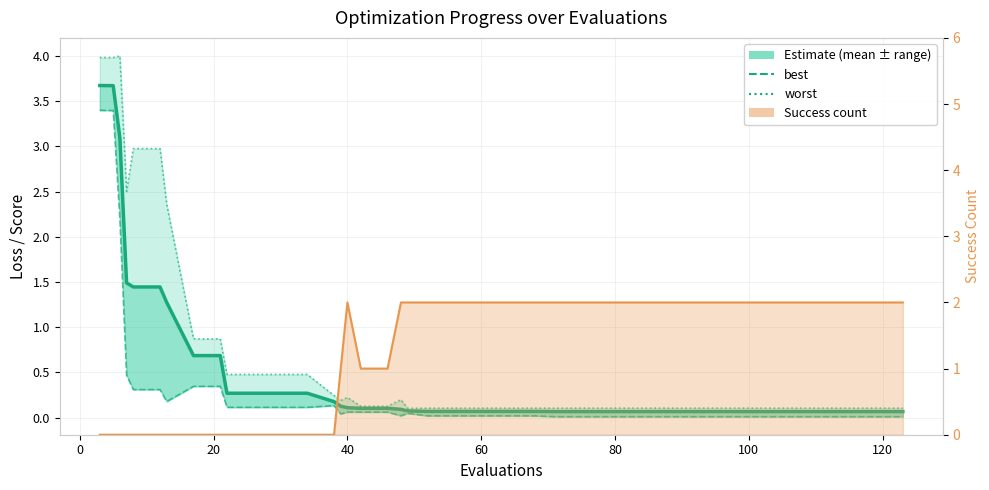

What is the average value of the best series?

0.4